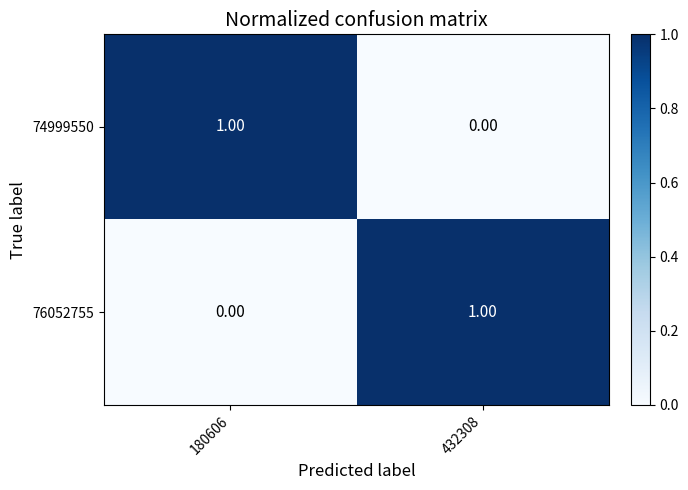

What is the difference between the highest and lowest values at 432308?

1